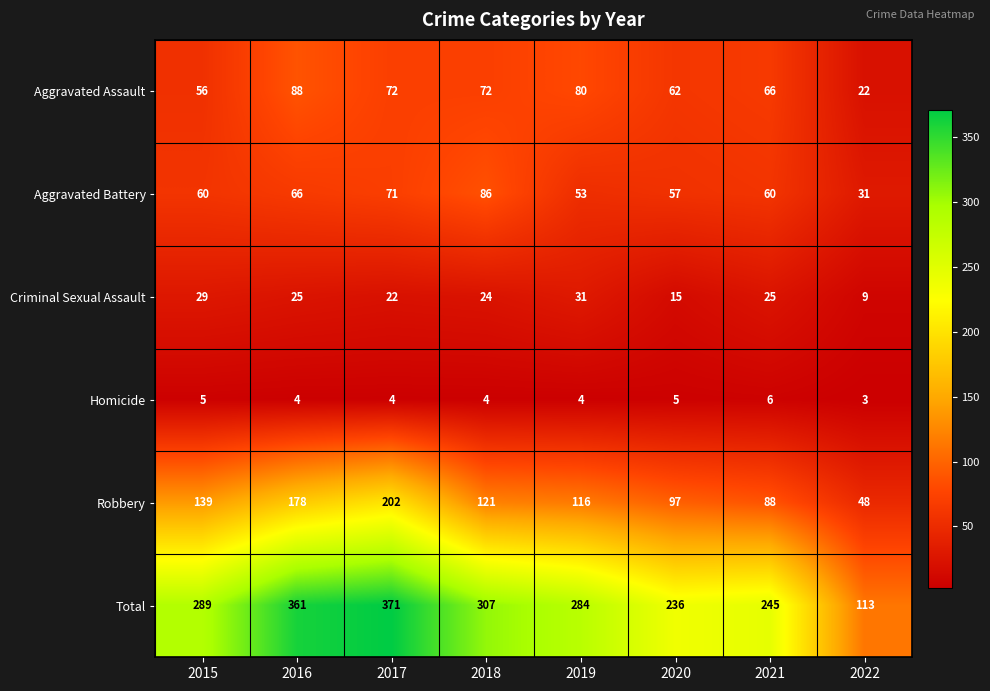

At which category is the sum across all series the highest?

2017